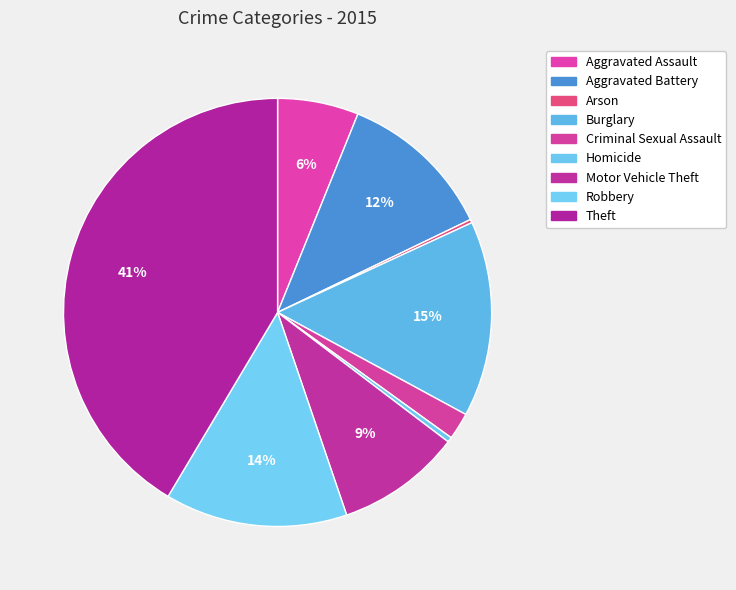

To the nearest percent, what percentage of the pie is Motor Vehicle Theft?

9%